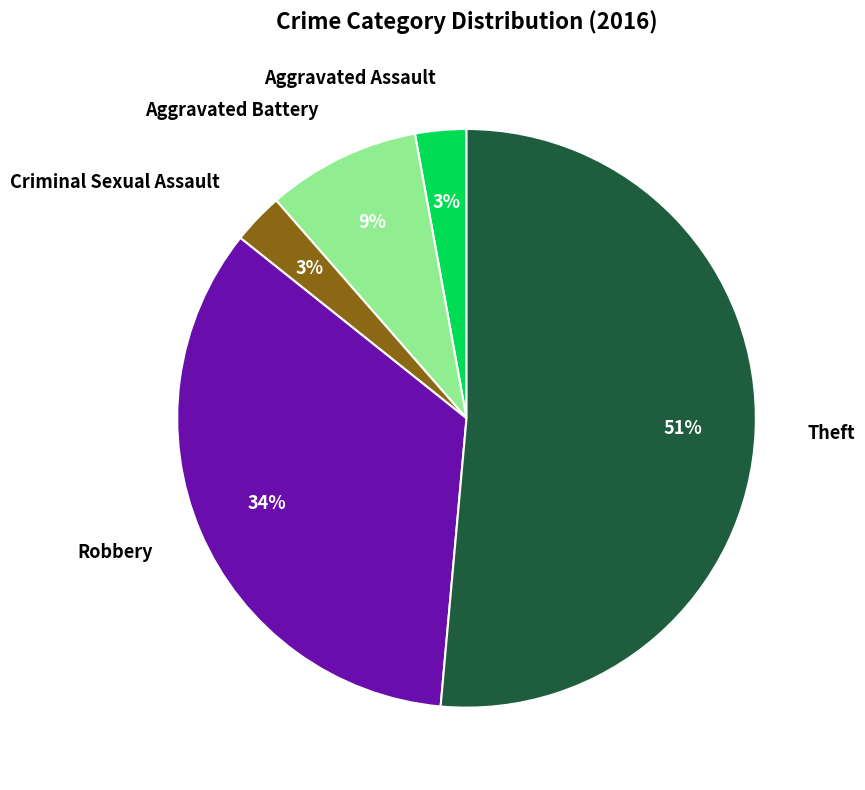

What is the largest slice in the pie chart?

Theft